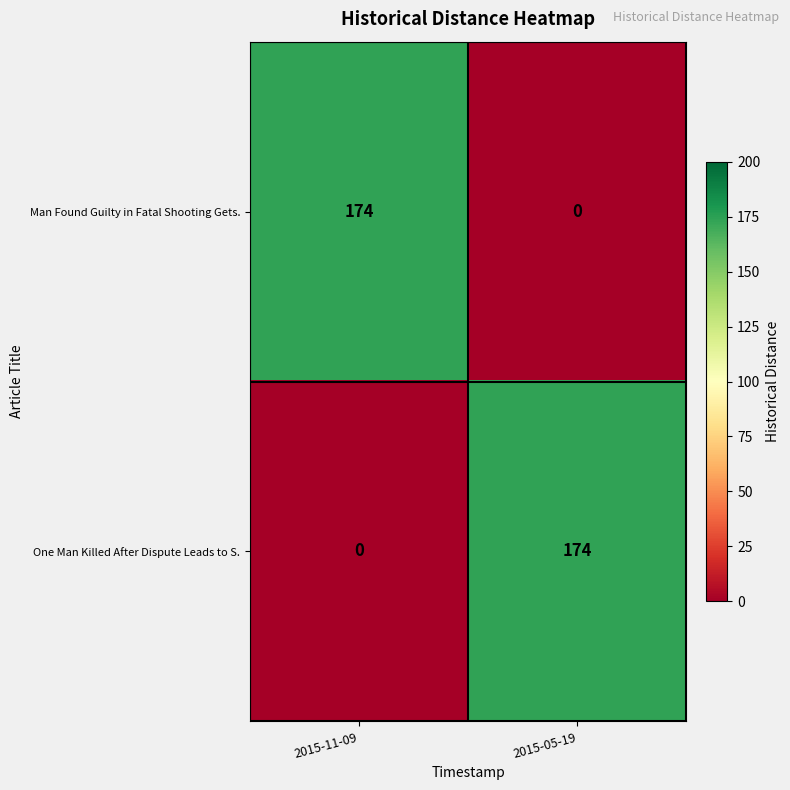

Reading left to right, transcribe all the data shown in this chart.

Man Found Guilty in Fatal Shooting Gets.: 174	0
One Man Killed After Dispute Leads to S.: 0	174